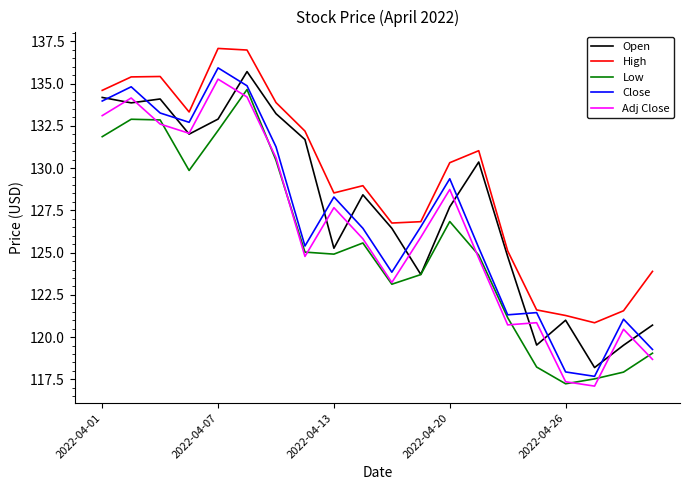

What is the difference between the maximum and second lowest values in the Close series?

18.0